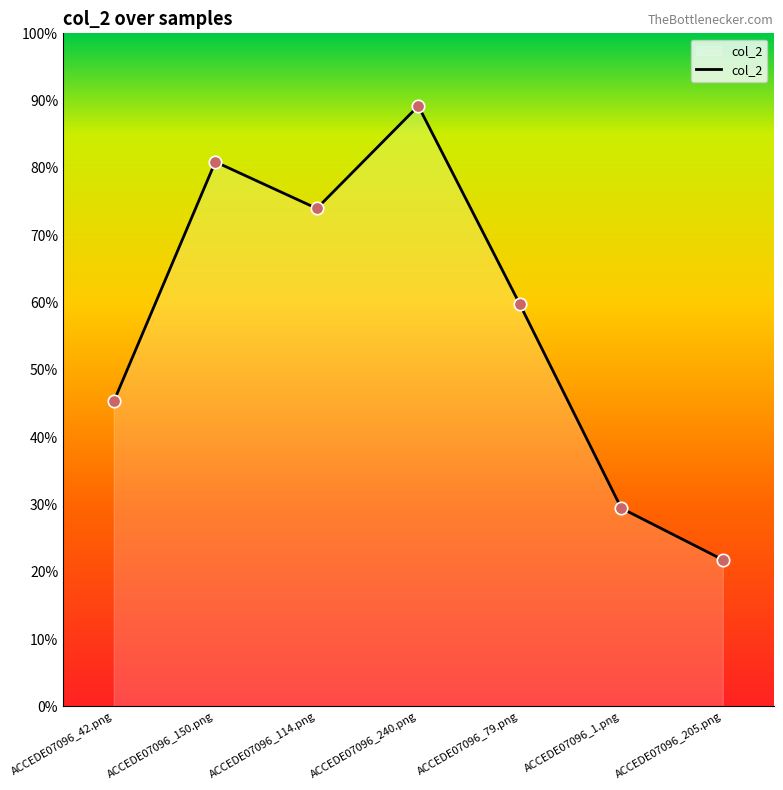

What is the change in value from ACCEDE07096_114.png to ACCEDE07096_79.png?

-0.1